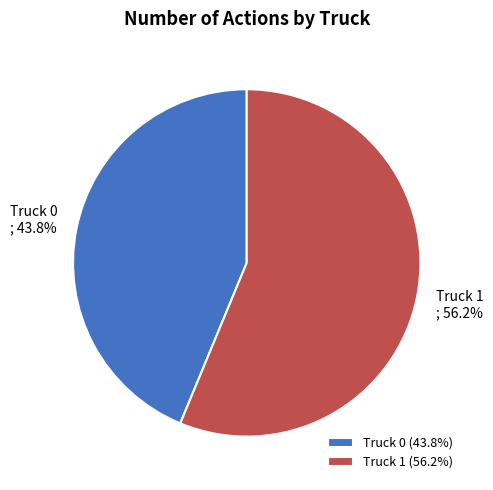

What is the majority slice?

Truck 1